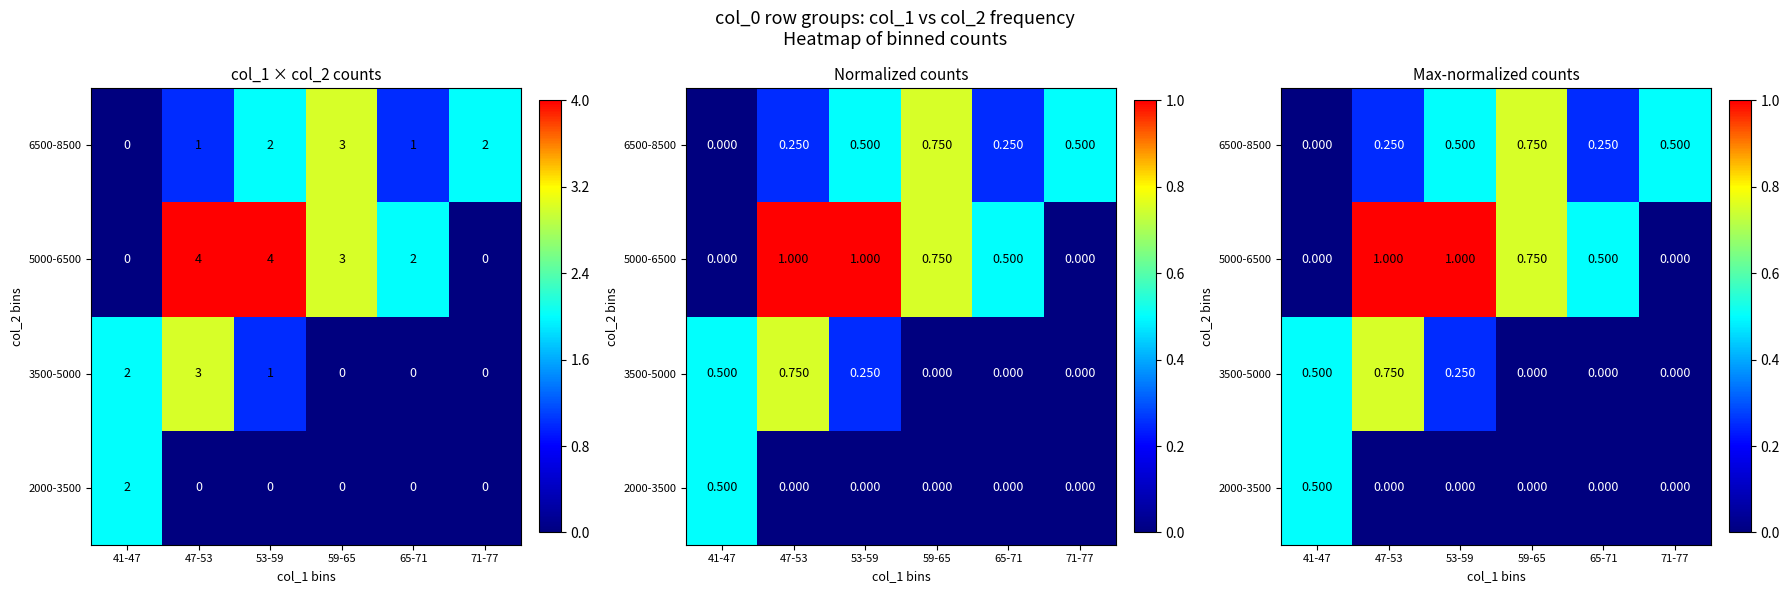

The 6500-8500 series shows 0.9 at 53-59. True or false?

False